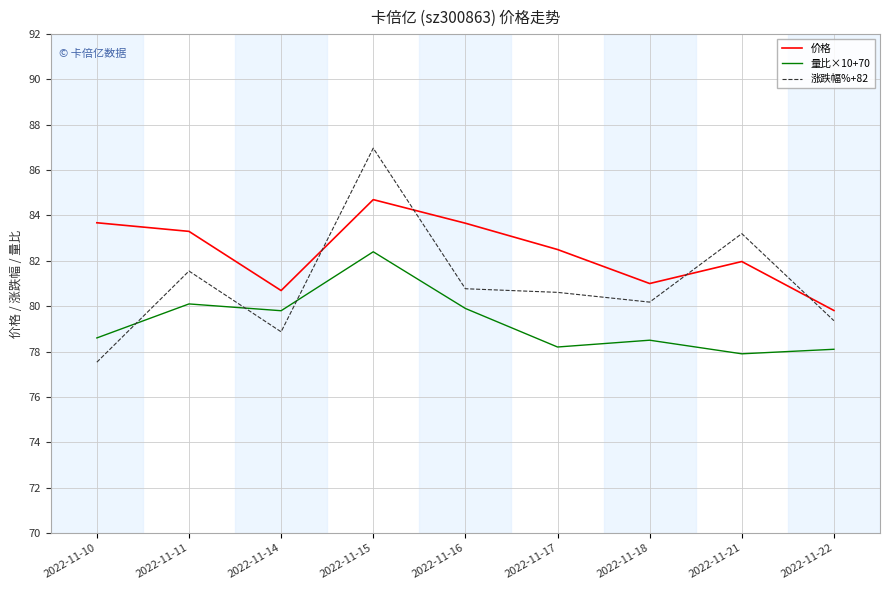

Is it true that 量比×10+70 equals 79.8 at 2022-11-14?

True